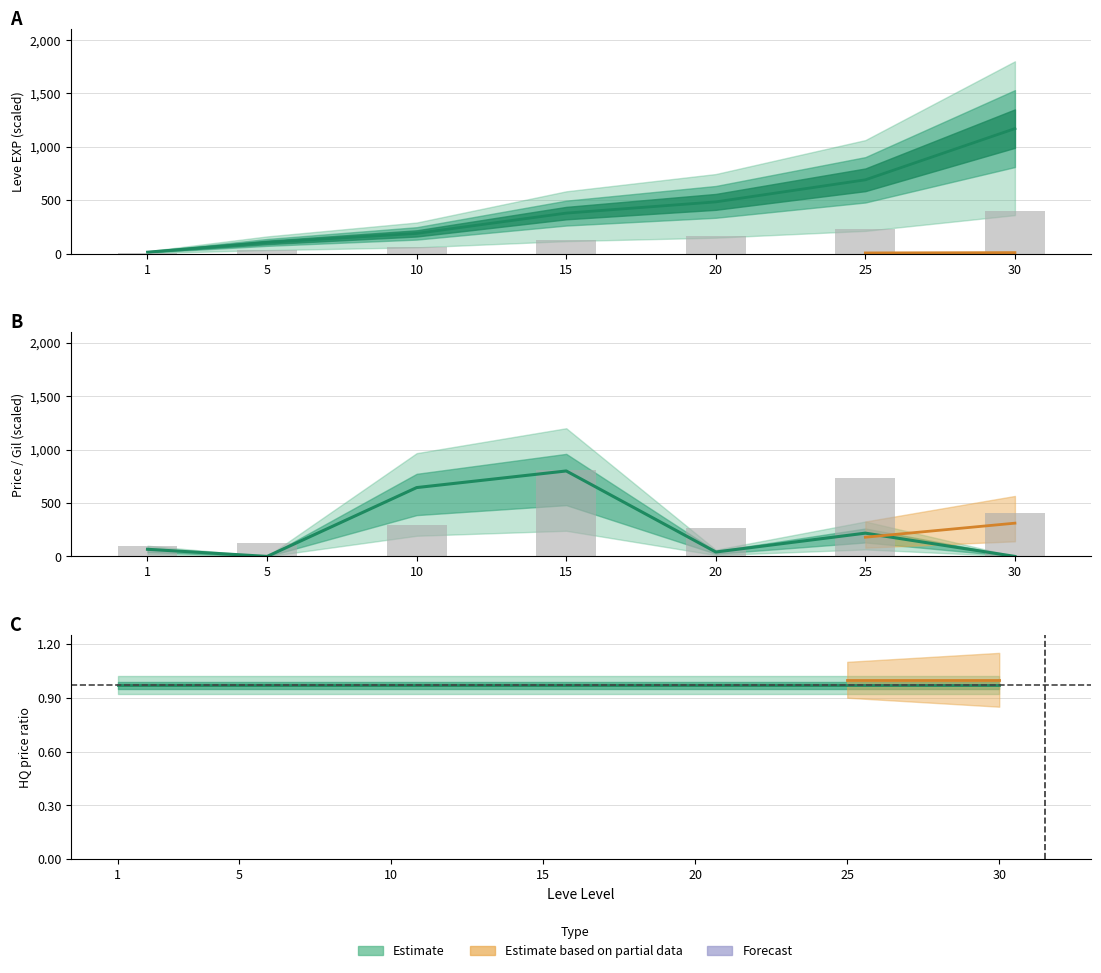

The currentAveragePriceHQ series shows 455.0 at 30. True or false?

False